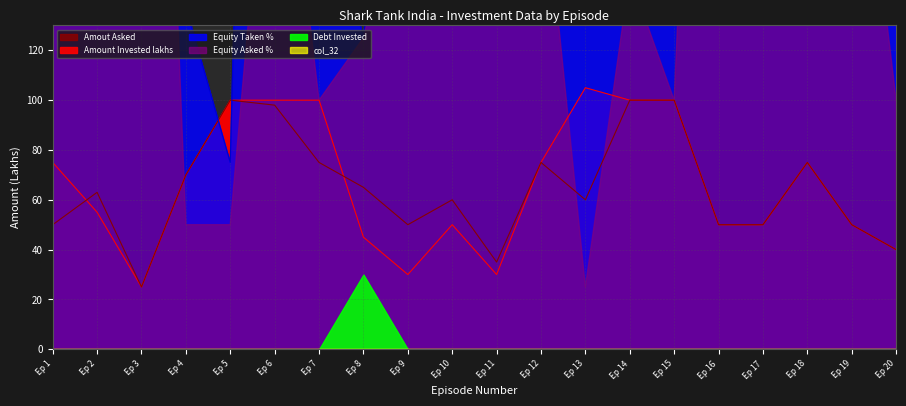

After their last crossing, which series has the higher values: Amount Invested lakhs or Equity Taken %?

Equity Taken %